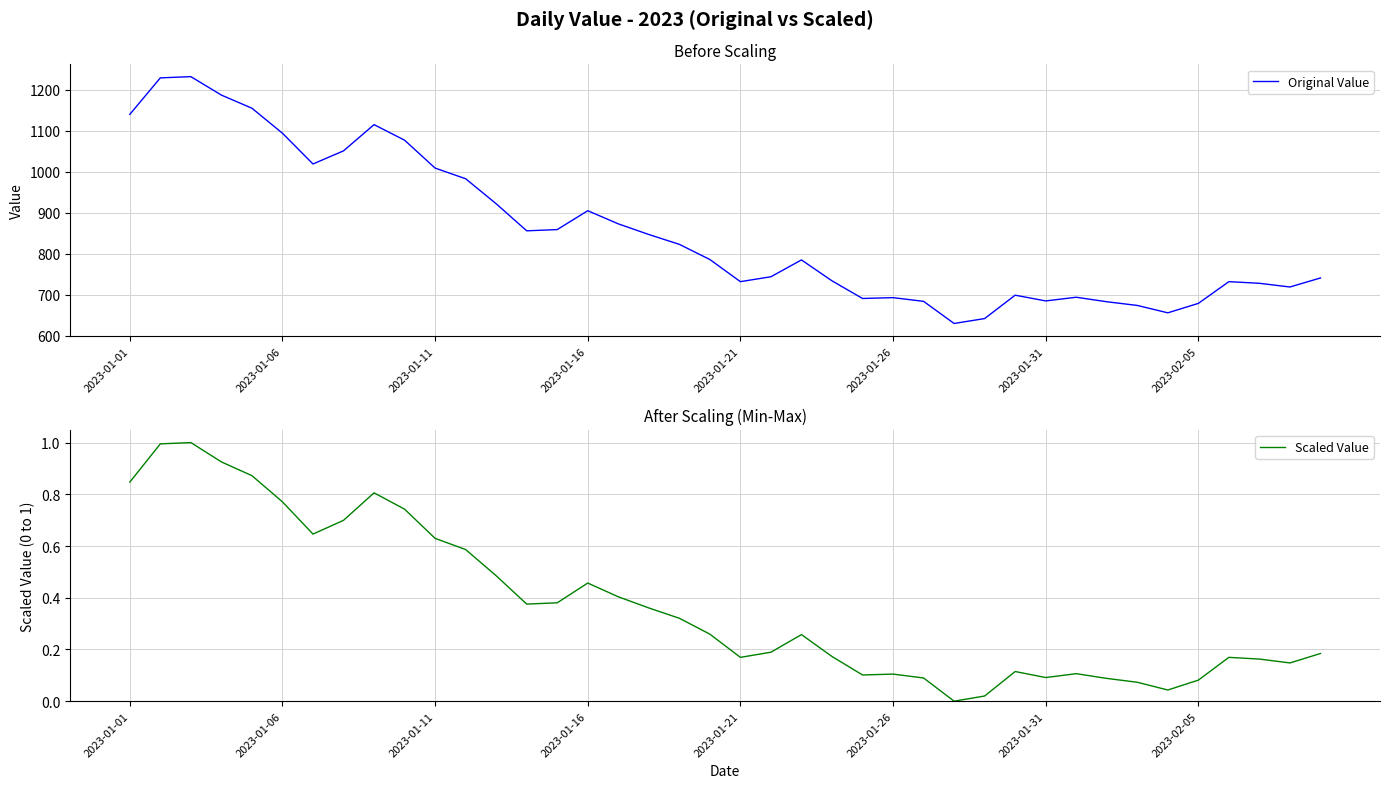

What is the highest value of the Original Value series?

1232